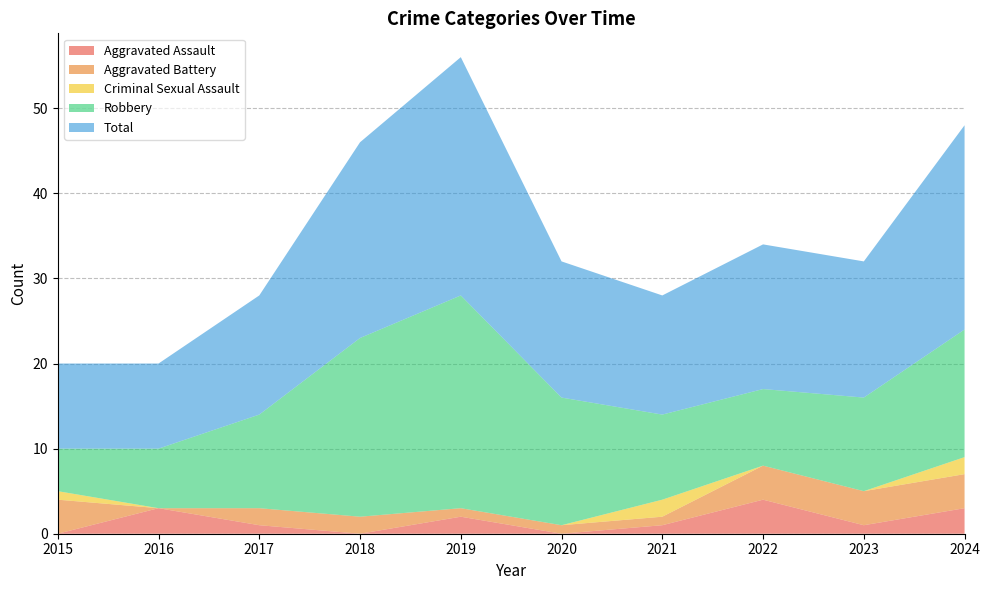

Reading left to right, extract all data points from this chart.

Aggravated Assault: 2015=0	2016=3	2017=1	2018=0	2019=2	2020=0	2021=1	2022=4	2023=1	2024=3
Aggravated Battery: 2015=4	2016=0	2017=2	2018=2	2019=1	2020=1	2021=1	2022=4	2023=4	2024=4
Criminal Sexual Assault: 2015=1	2016=0	2017=0	2018=0	2019=0	2020=0	2021=2	2022=0	2023=0	2024=2
Robbery: 2015=5	2016=7	2017=11	2018=21	2019=25	2020=15	2021=10	2022=9	2023=11	2024=15
Total: 2015=10	2016=10	2017=14	2018=23	2019=28	2020=16	2021=14	2022=17	2023=16	2024=24